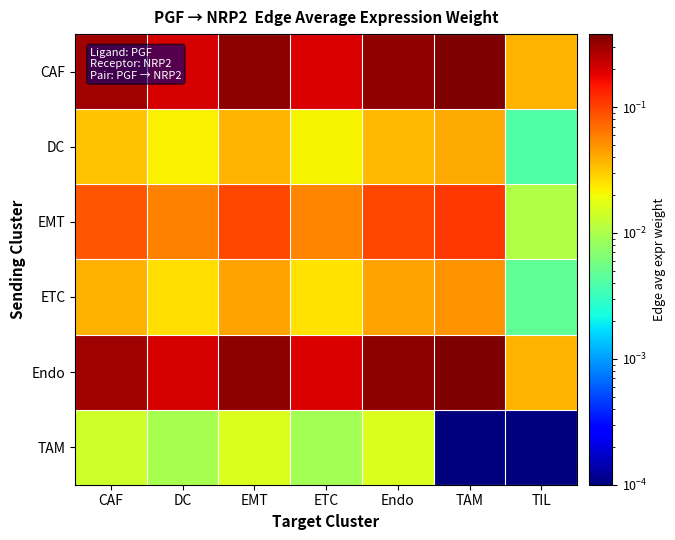

Reading right to left, list all the values displayed in this chart.

CAF: TIL=0.0	TAM=0.4	Endo=0.3	ETC=0.2	EMT=0.3	DC=0.2	CAF=0.3
DC: TIL=0.0	TAM=0.0	Endo=0.0	ETC=0.0	EMT=0.0	DC=0.0	CAF=0.0
EMT: TIL=0.0	TAM=0.1	Endo=0.1	ETC=0.1	EMT=0.1	DC=0.1	CAF=0.1
ETC: TIL=0.0	TAM=0.0	Endo=0.0	ETC=0.0	EMT=0.0	DC=0.0	CAF=0.0
Endo: TIL=0.0	TAM=0.4	Endo=0.3	ETC=0.2	EMT=0.3	DC=0.2	CAF=0.3
TAM: TIL=0.0	TAM=0.0	Endo=0.0	ETC=0.0	EMT=0.0	DC=0.0	CAF=0.0